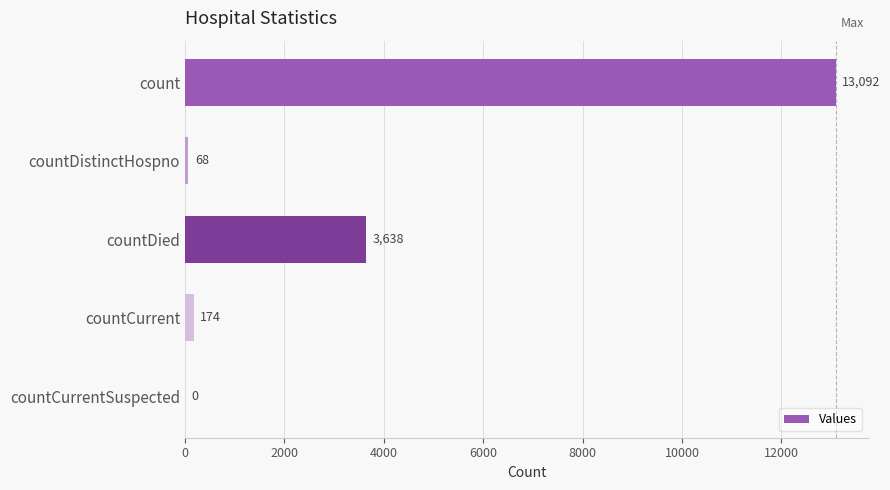

Reading bottom to top, what are all the values shown in this chart?

countCurrentSuspected=0	countCurrent=174	countDied=3638	countDistinctHospno=68	count=13092